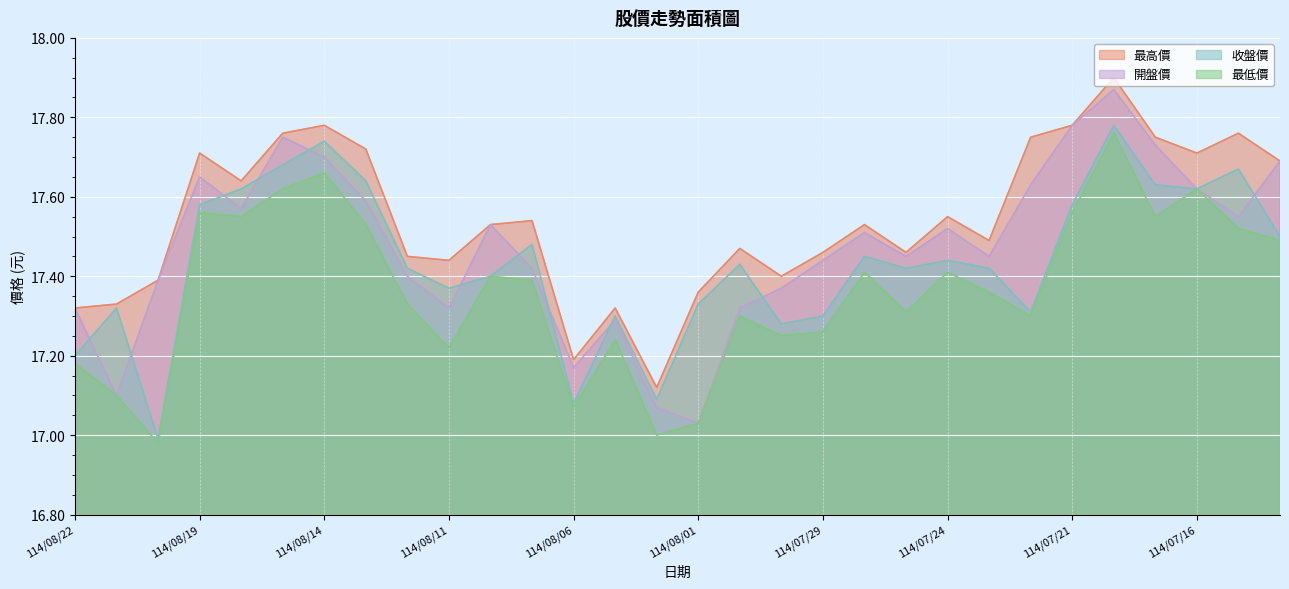

Rank the series by their average value, from lowest to highest.

最低價, 收盤價, 開盤價, 最高價